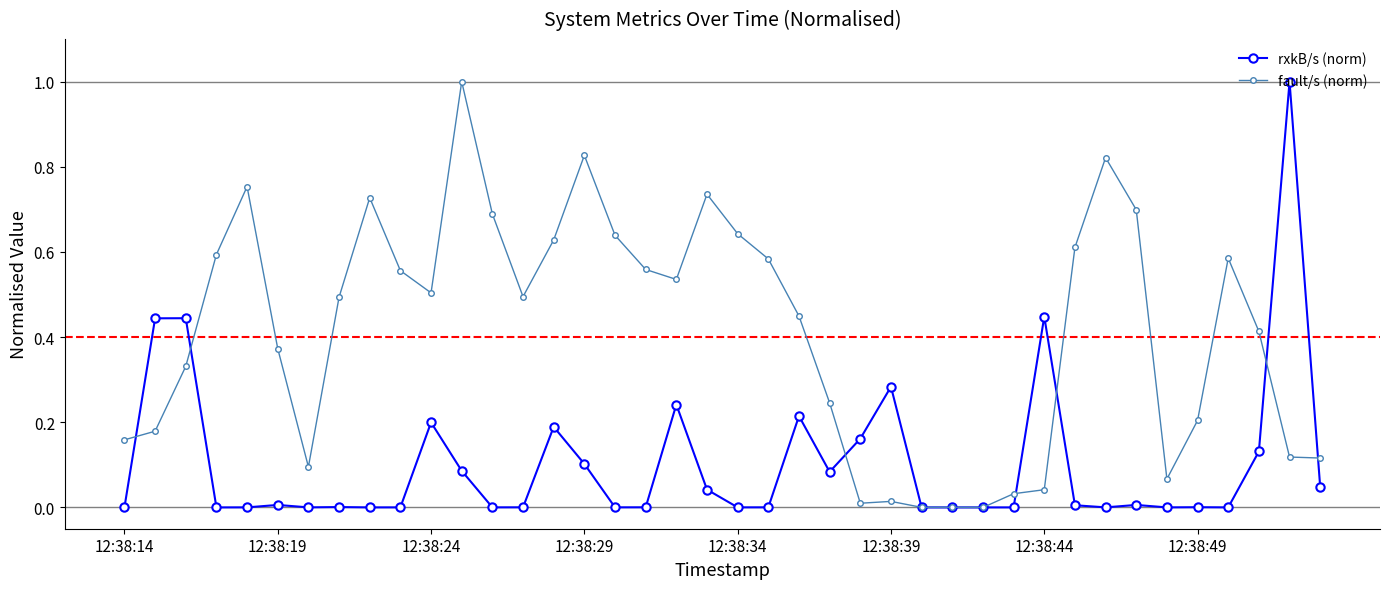

Which series has the largest total across all categories?

fault/s (norm)